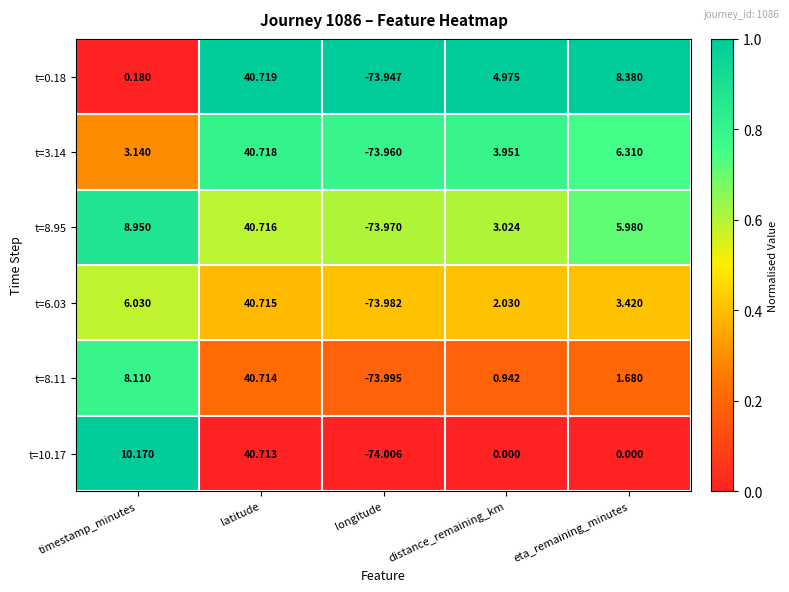

Rank the categories by t=6.03 value from highest to lowest.

latitude, timestamp_minutes, eta_remaining_minutes, distance_remaining_km, longitude